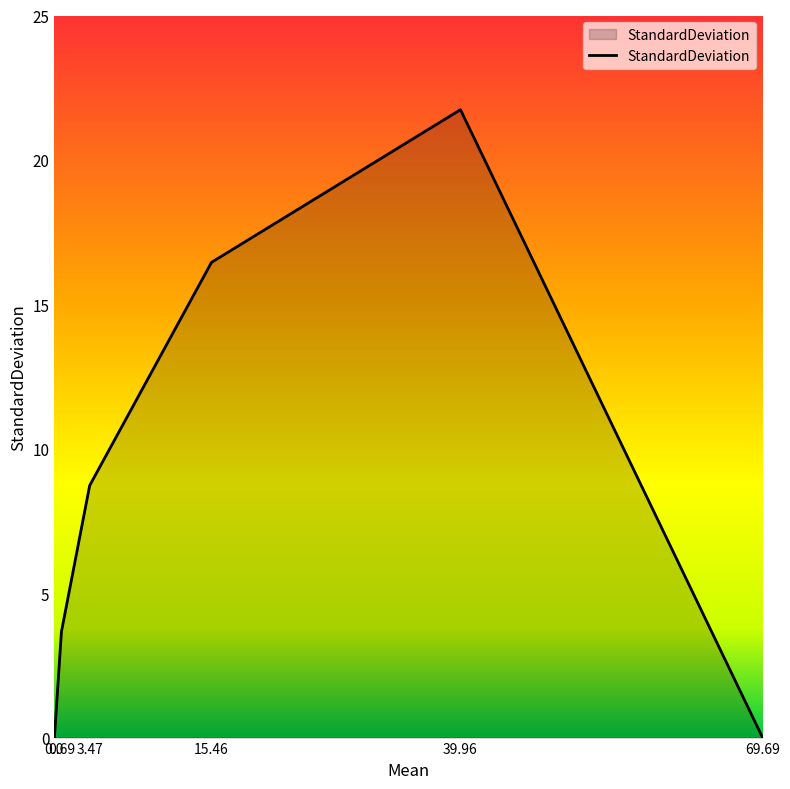

Does the chart have visible grid lines?

No